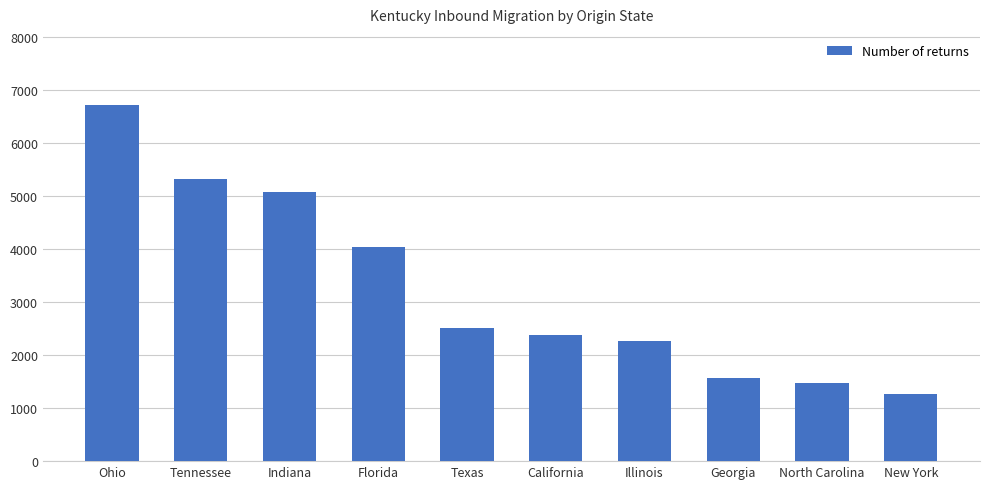

The value at California is 2384. True or false?

True